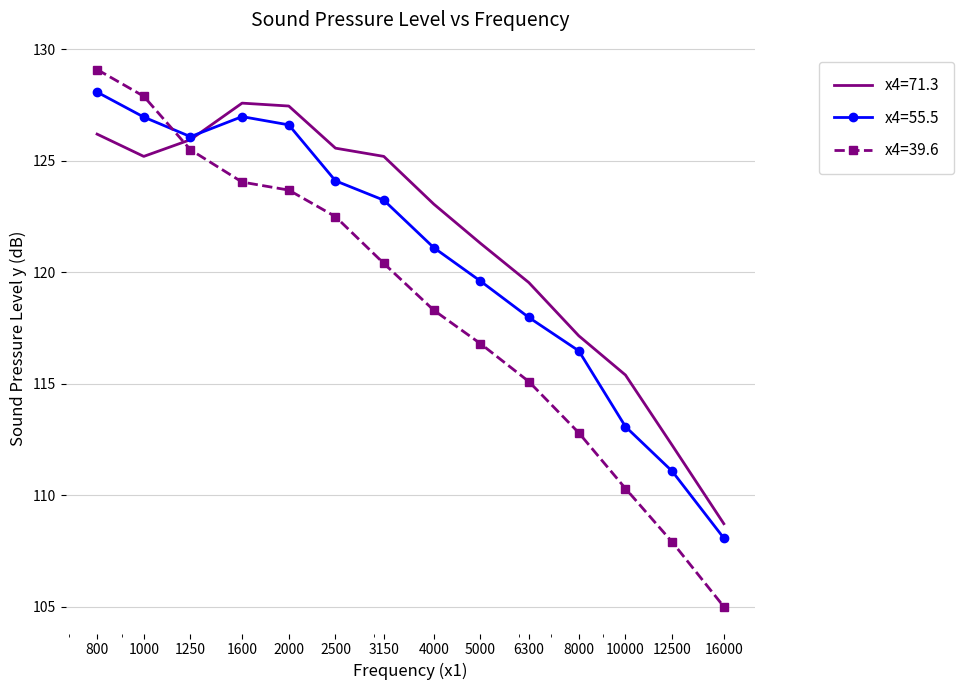

Which series has the widest spread of values?

x4=39.6